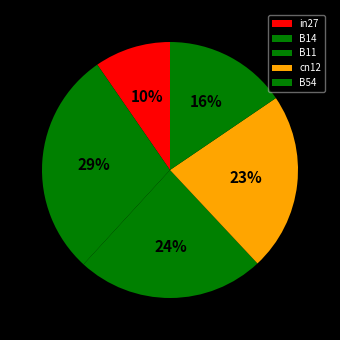

How many segments does this pie chart have?

5